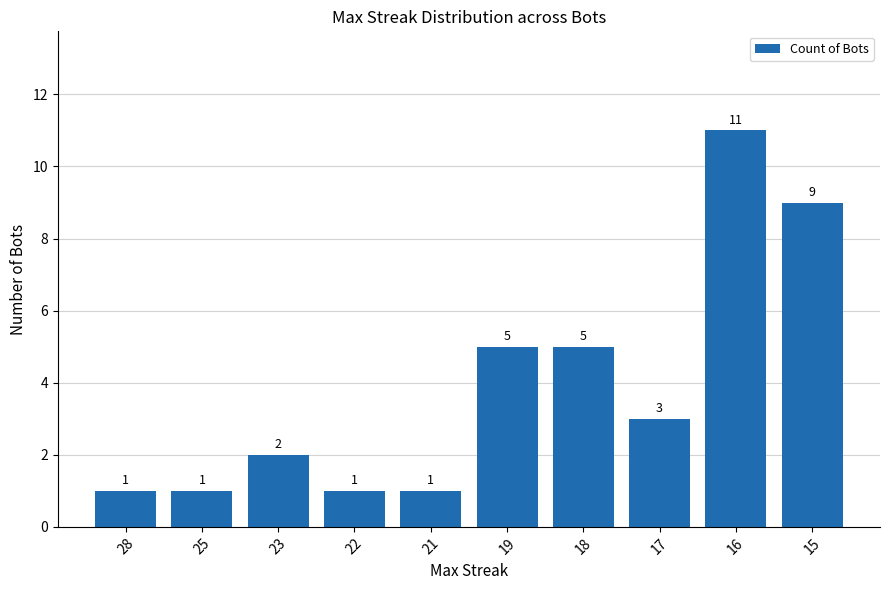

Approximately how many times larger is the value at 23 compared to 15?

0.2